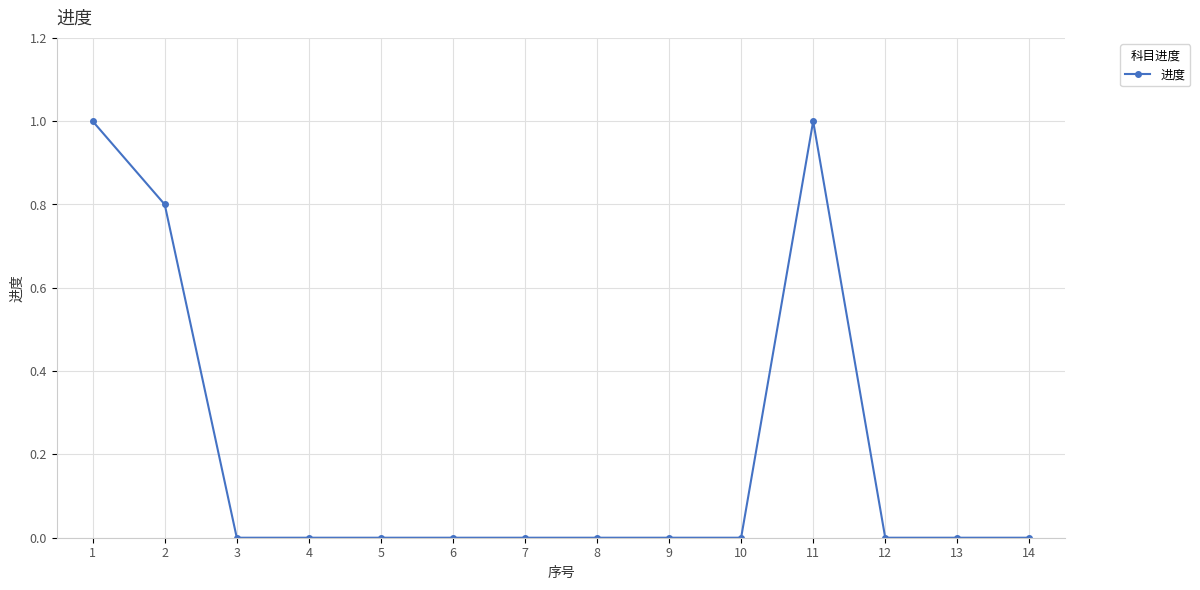

What is the greatest value displayed?

1.0